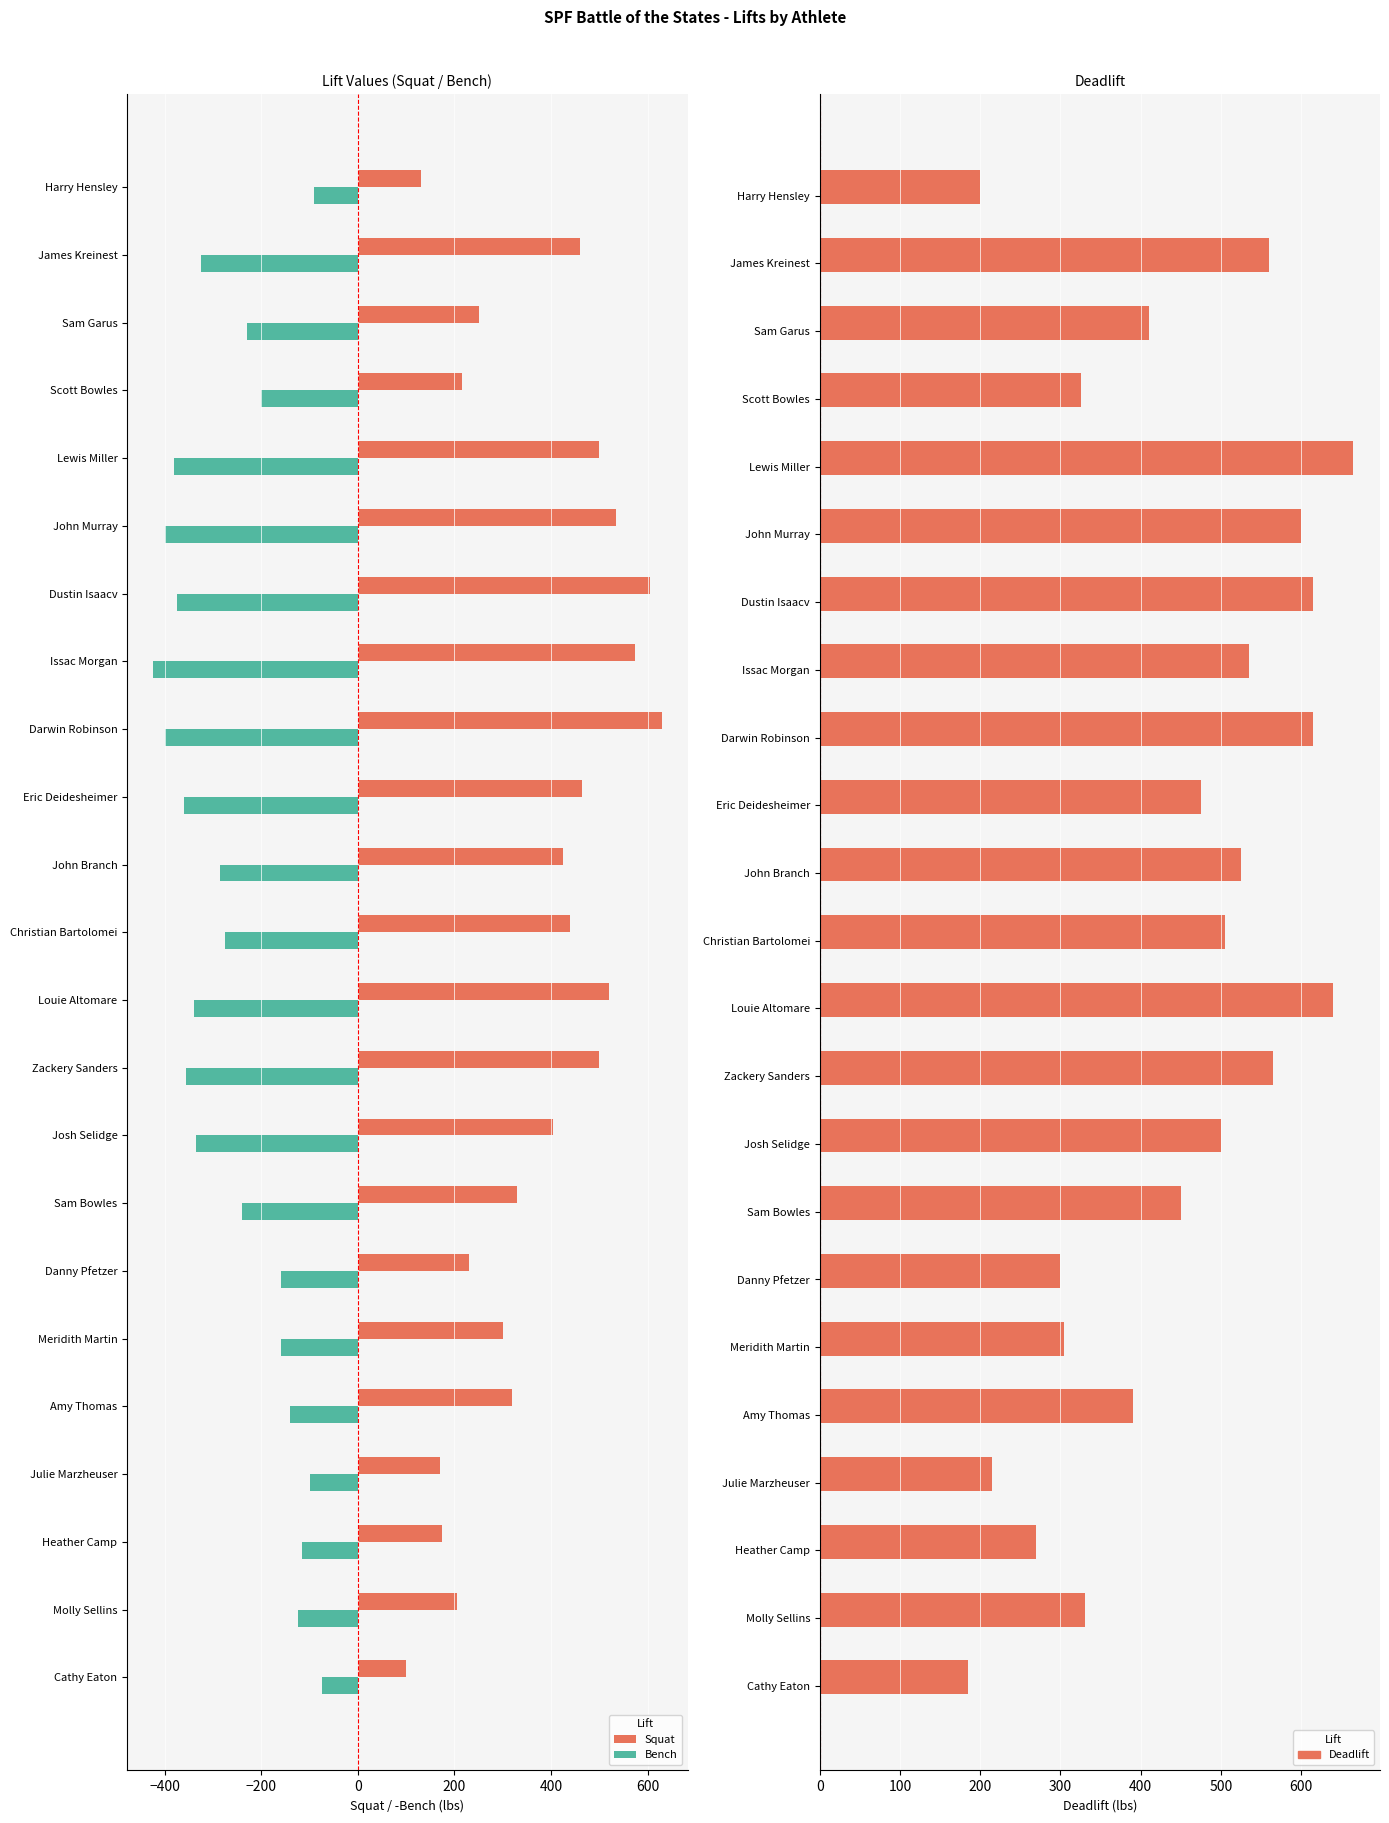

Is it true that Bench equals -380 at Lewis Miller?

True